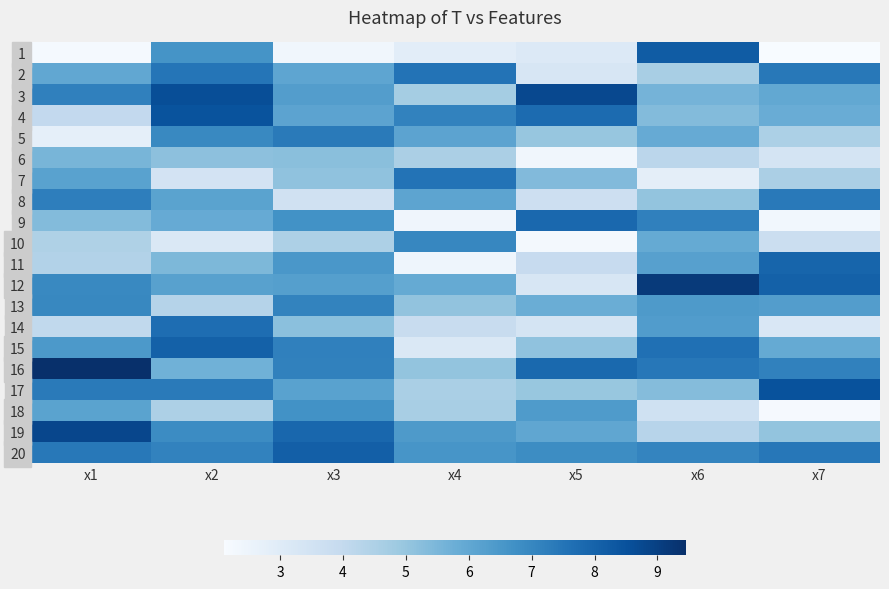

Between x6 and x3, which is larger?

x6